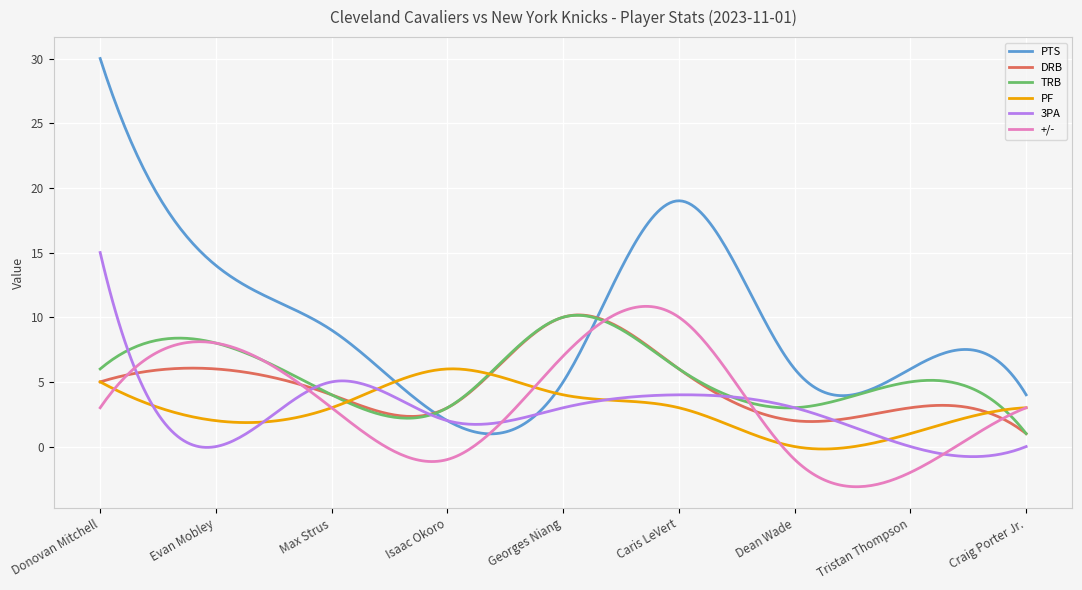

What is the greatest value displayed?

30.0